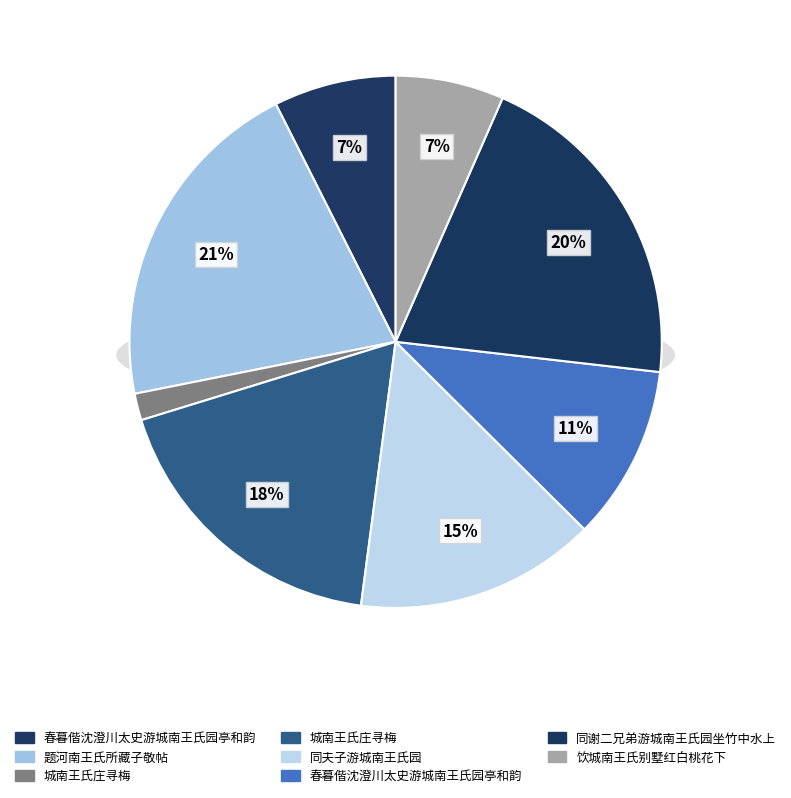

Is the sum of 同谢二兄弟游城南王氏园坐竹中水上 and 春暮偕沈澄川太史游城南王氏园亭和韵 greater than half?

No